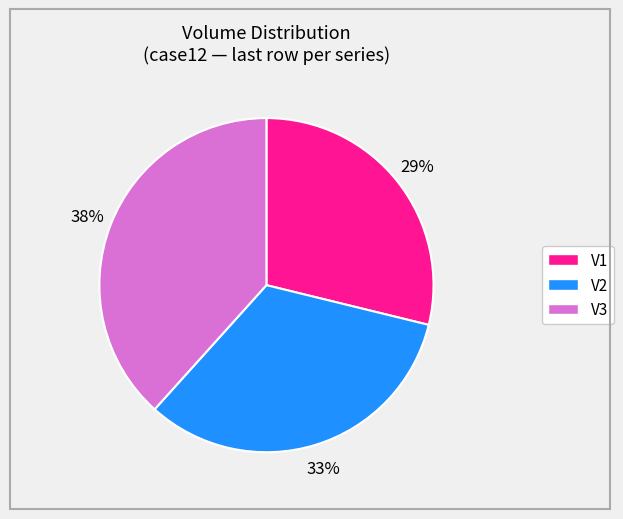

Count the number of slices in the pie.

3